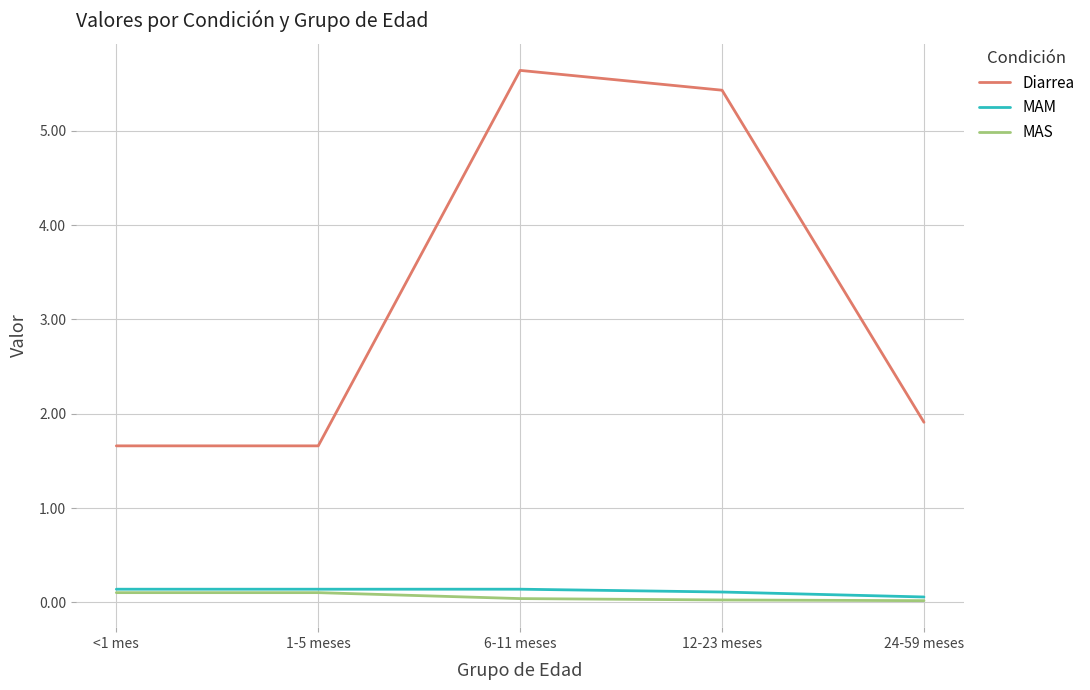

Which series has the largest total across all categories?

Diarrea